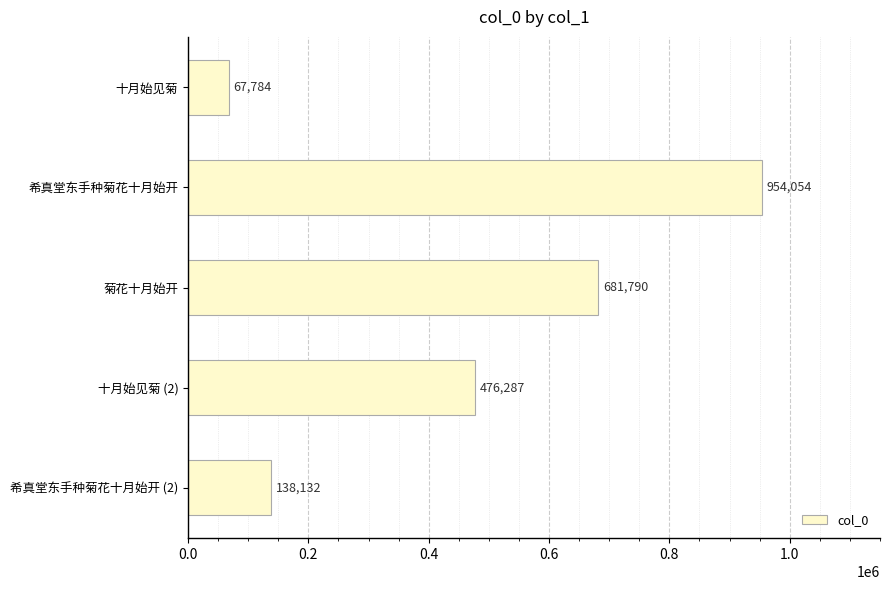

Approximately how many times larger is the value at 十月始见菊 (2) compared to 菊花十月始开?

0.7